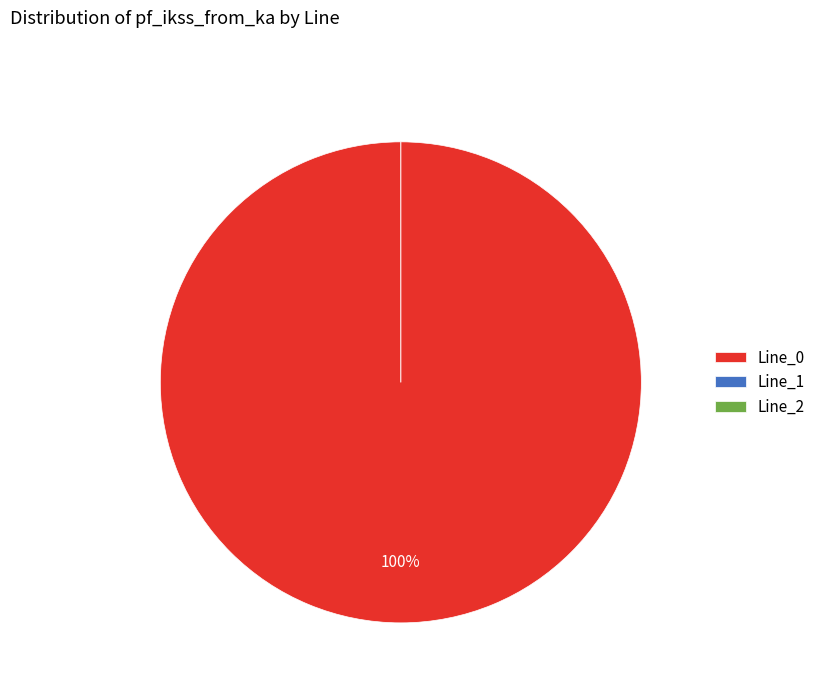

Which slice represents more than half of the pie?

Line_0